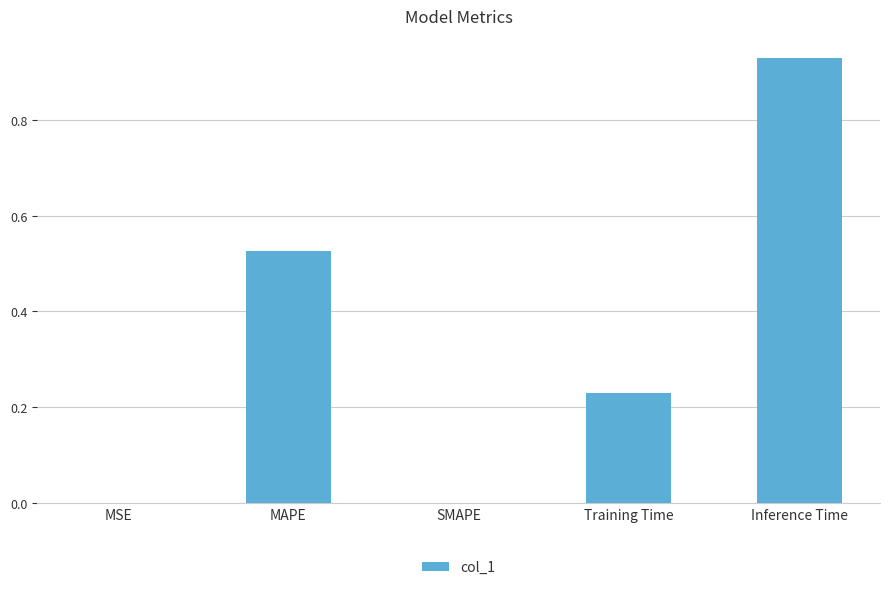

Which category has the highest value across all series?

Inference Time